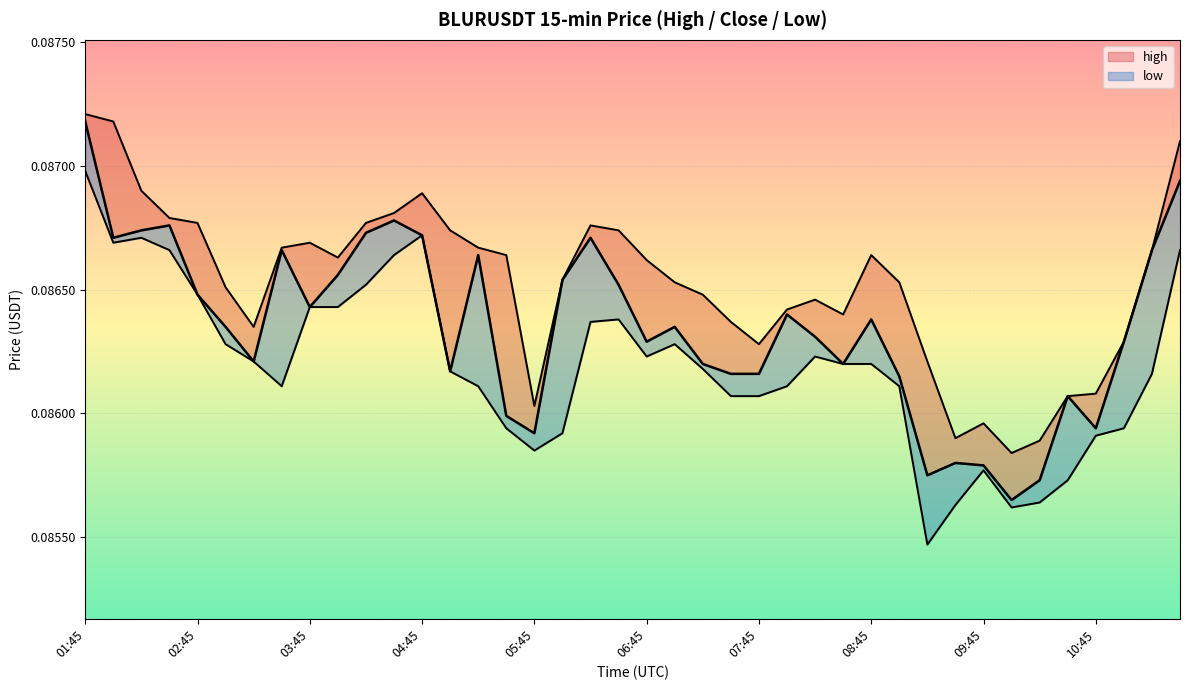

Which series changed the most between 31 and 39?

high_line